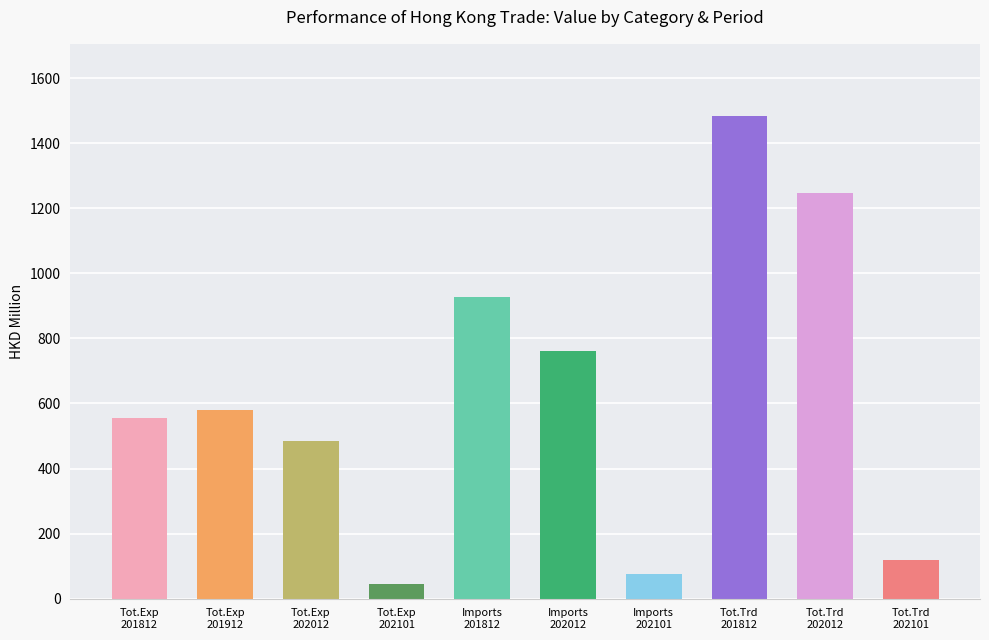

Reading right to left, transcribe all the data shown in this chart.

Tot.Trd
202101=118.8	Tot.Trd
202012=1248.1	Tot.Trd
201812=1482.9	Imports
202101=75.0	Imports
202012=762.3	Imports
201812=926.5	Tot.Exp
202101=43.7	Tot.Exp
202012=485.8	Tot.Exp
201912=580.4	Tot.Exp
201812=556.4